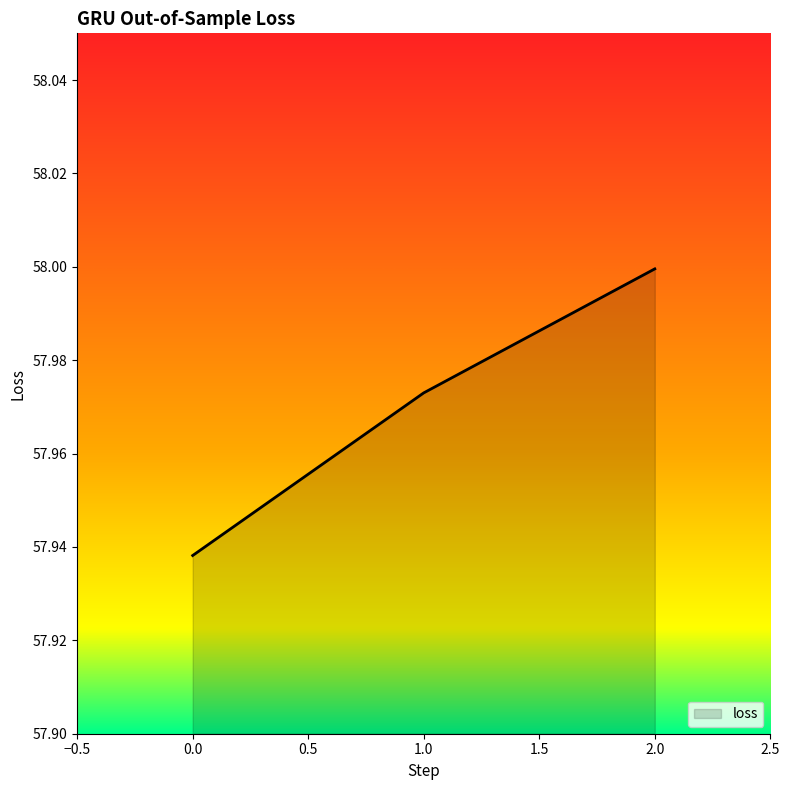

How many categories are shown in the chart?

3